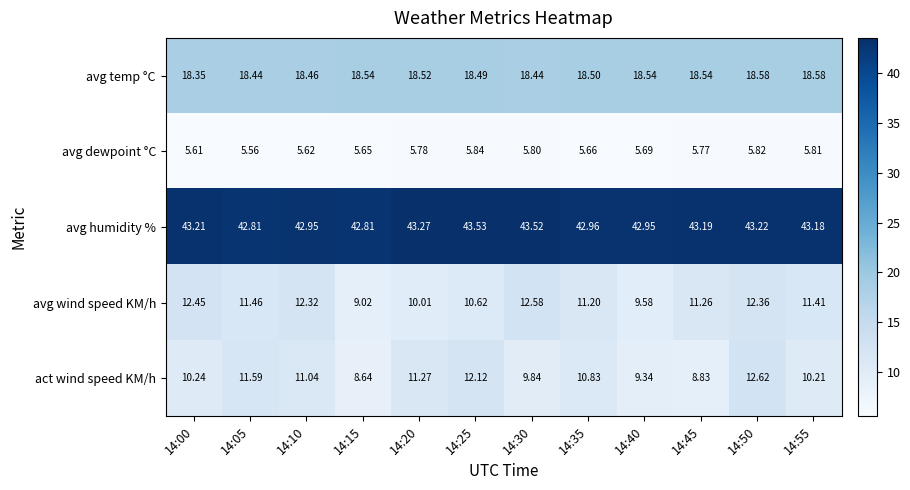

Which series has the largest total across all categories?

avg humidity %